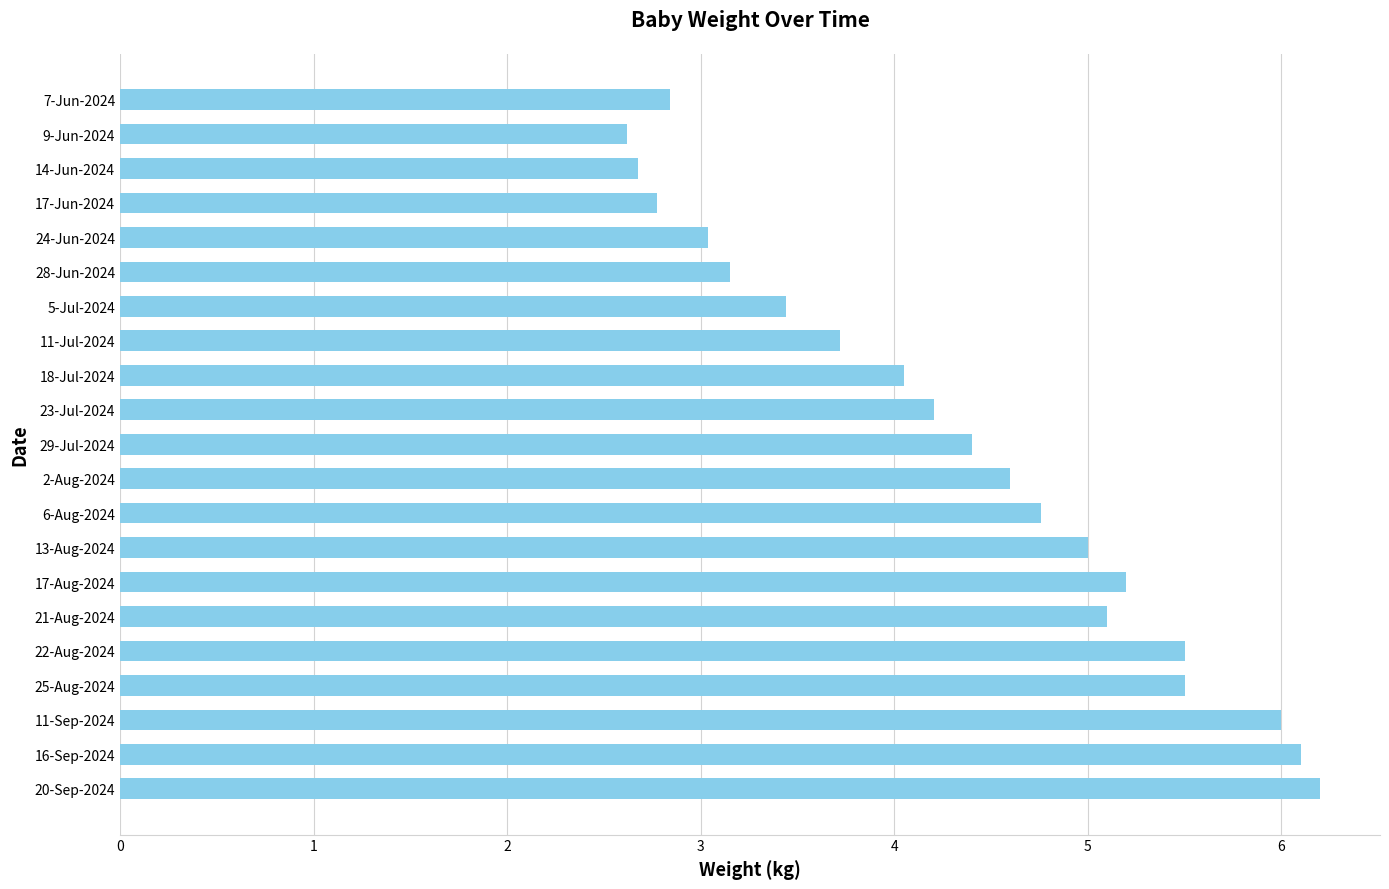

What is the minimum value shown in the chart?

2.6